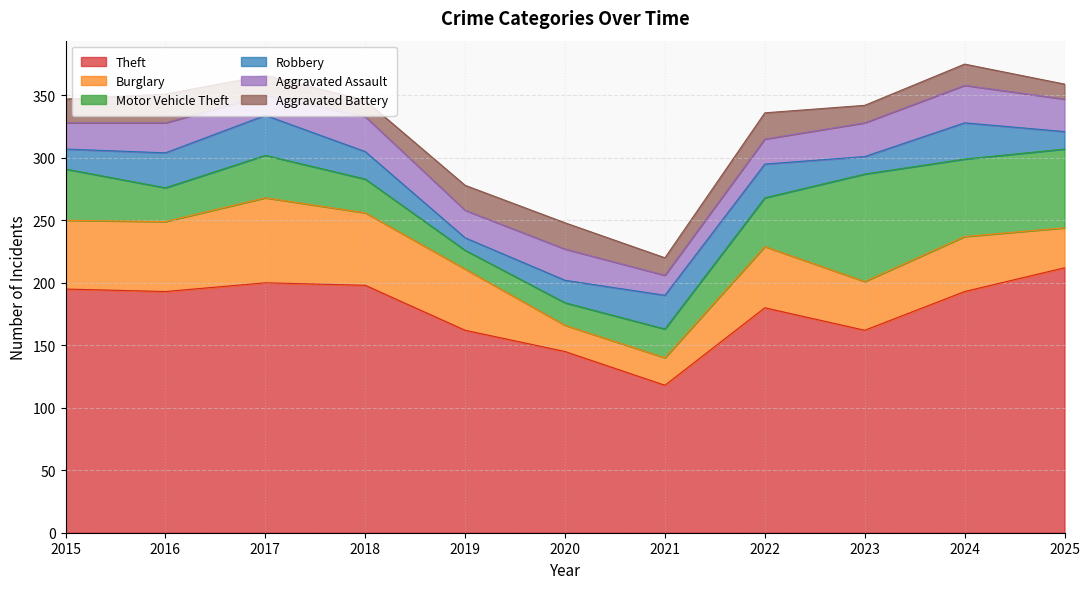

What is the greatest value displayed?

212